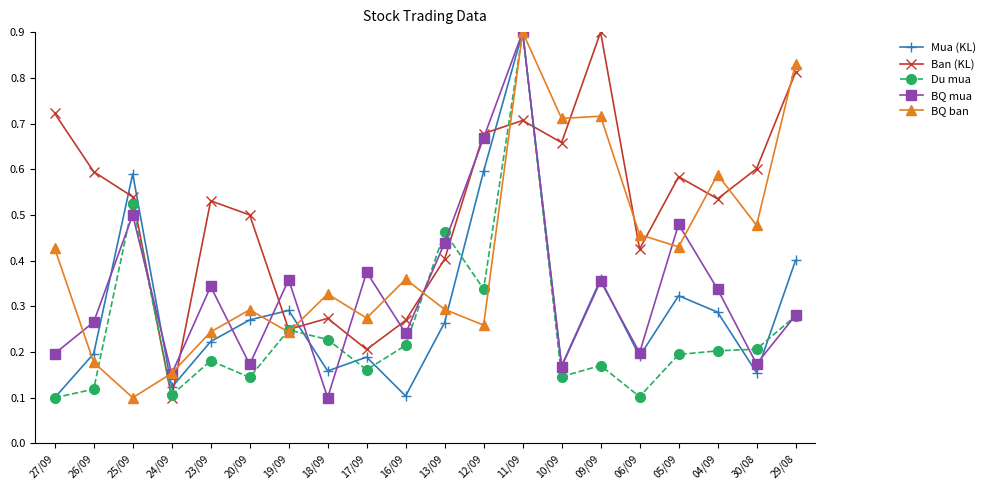

In Ban (KL), how many points are lower than both neighbors (excluding endpoints)?

6